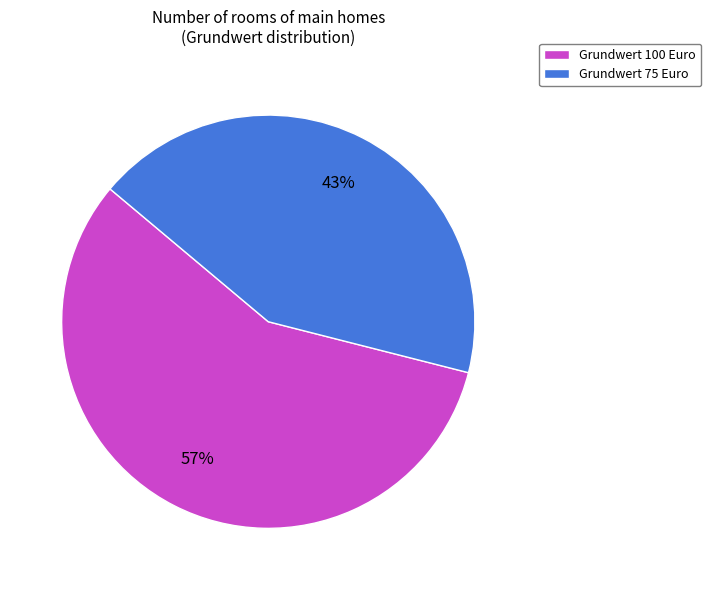

Count the number of slices in the pie.

2